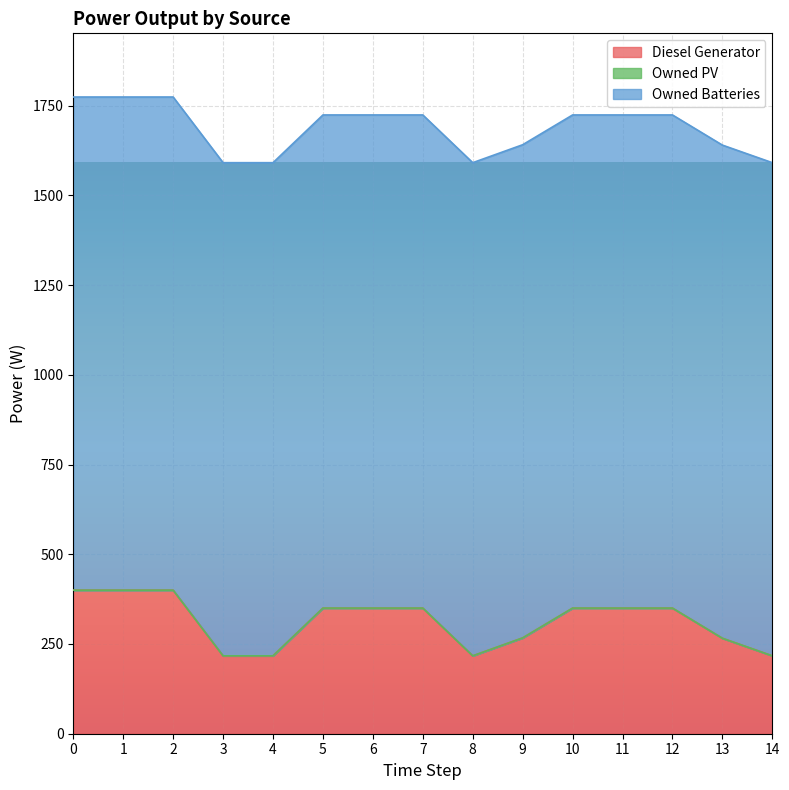

At how many categories does at least one series exceed 626?

15